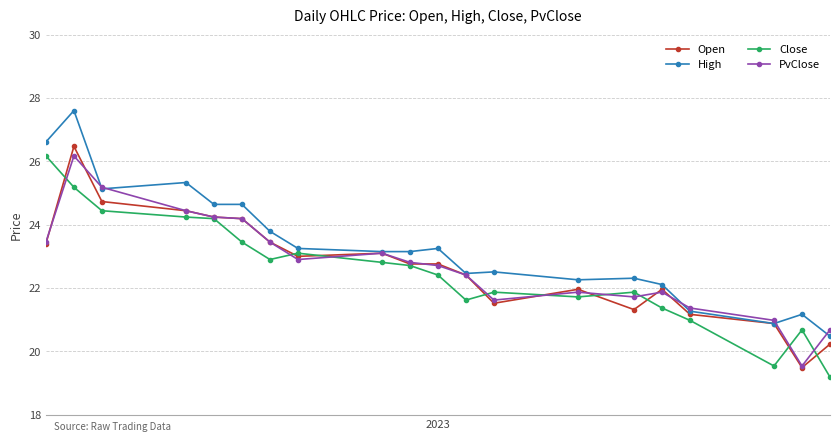

What is the value of the Open point at the 3rd from the left?

24.7